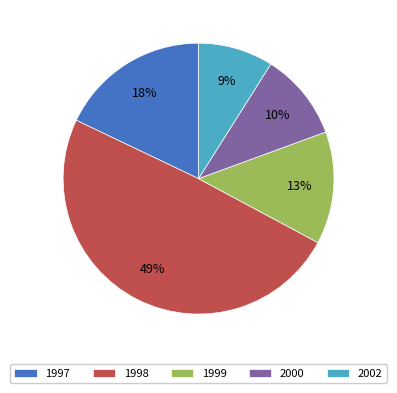

To the nearest percent, what portion does 2002 represent?

9%